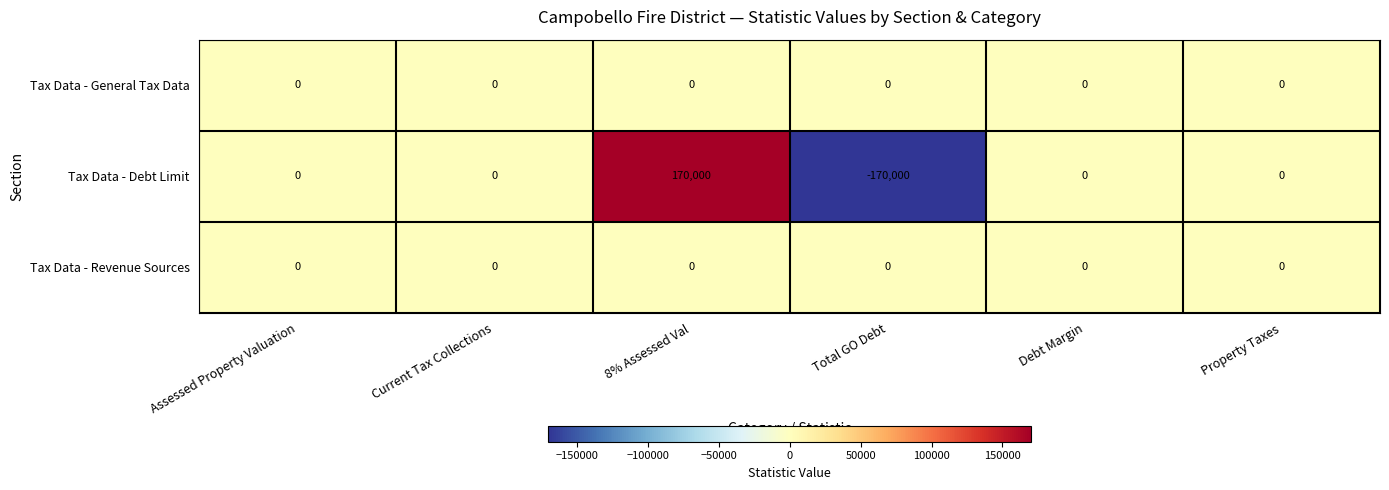

At which category does the chart reach its peak across all series?

8% Assessed Val